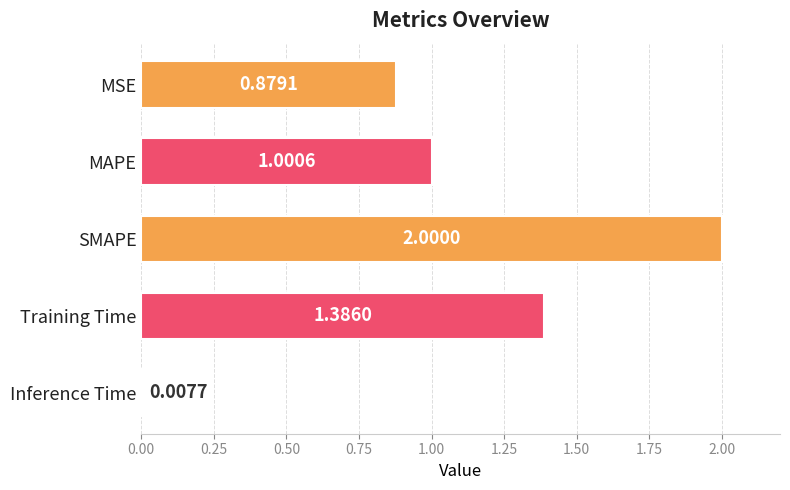

At which category does the chart reach its peak across all series?

SMAPE